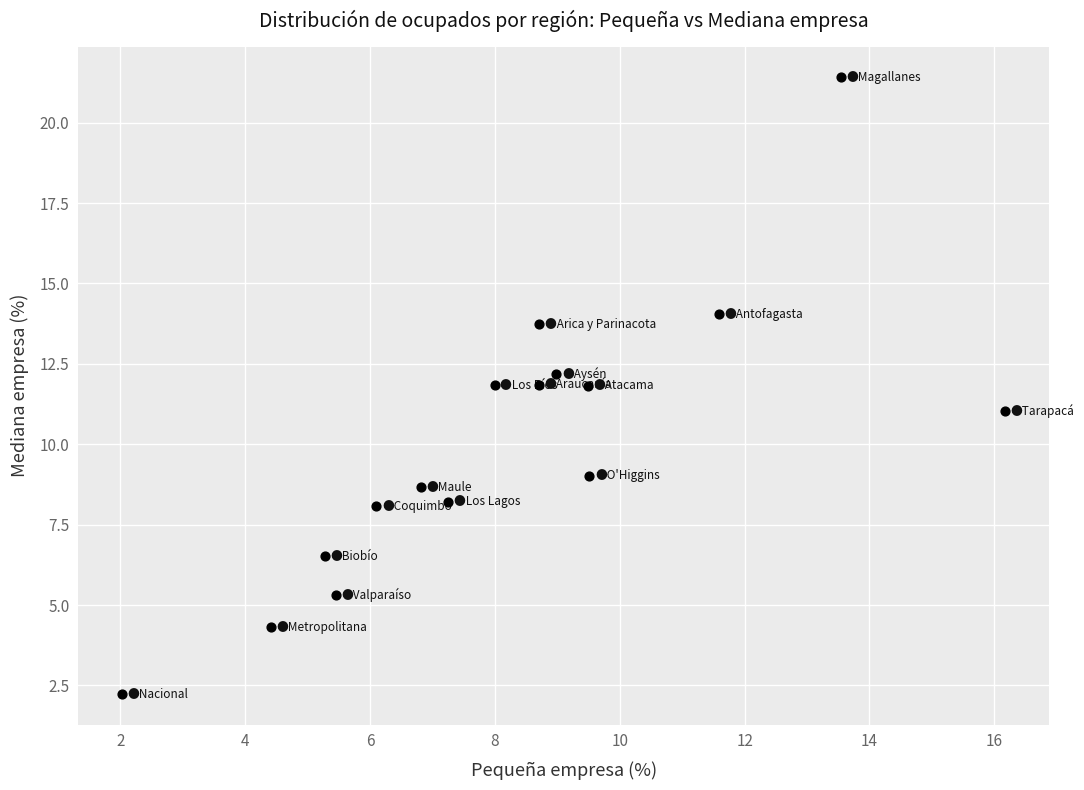

What is the range of Y values (max minus min)?

19.2